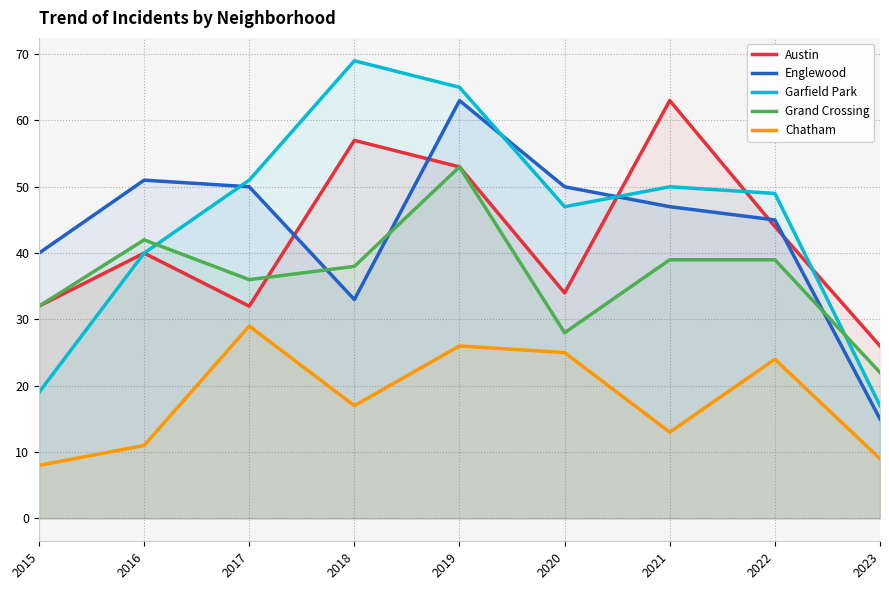

At which label does Grand Crossing first exceed 38?

2016